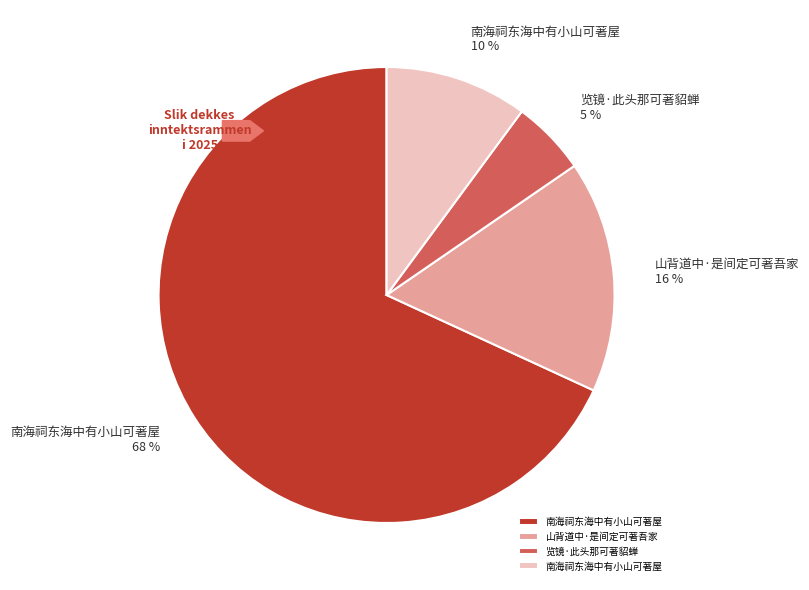

How much of the chart is everything except 南海祠东海中有小山可著屋?

89.9%